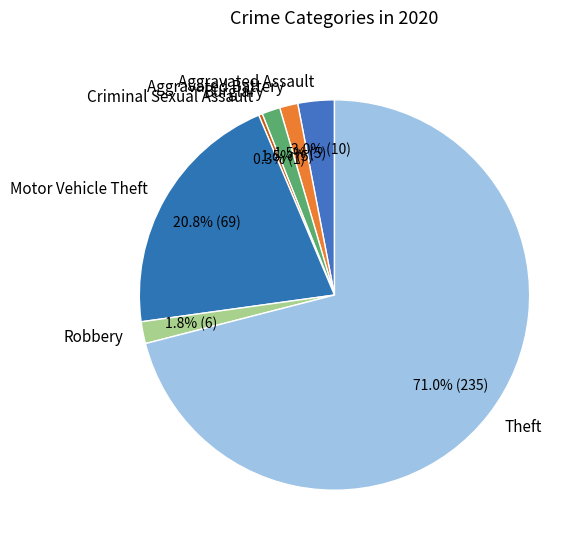

Do Theft and Motor Vehicle Theft together represent more than half of the pie?

Yes